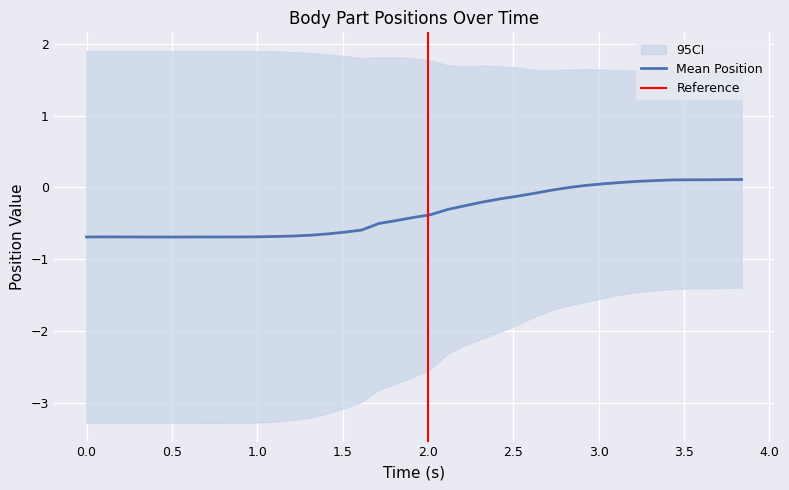

How many data points in p_2_x are above -1?

17